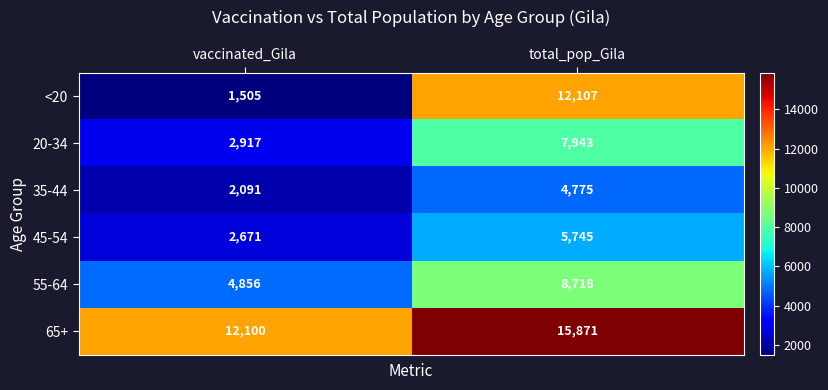

Is it true that 35-44 equals 2091 at vaccinated_Gila?

True